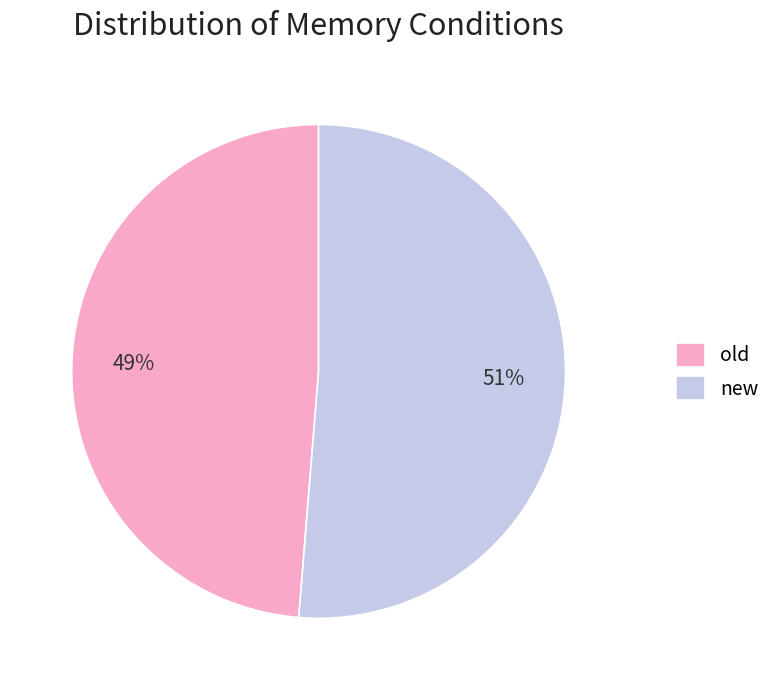

What is the smallest slice in the pie chart?

old